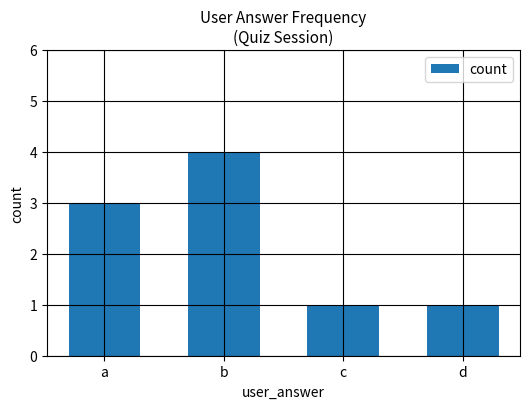

What is the average value?

2